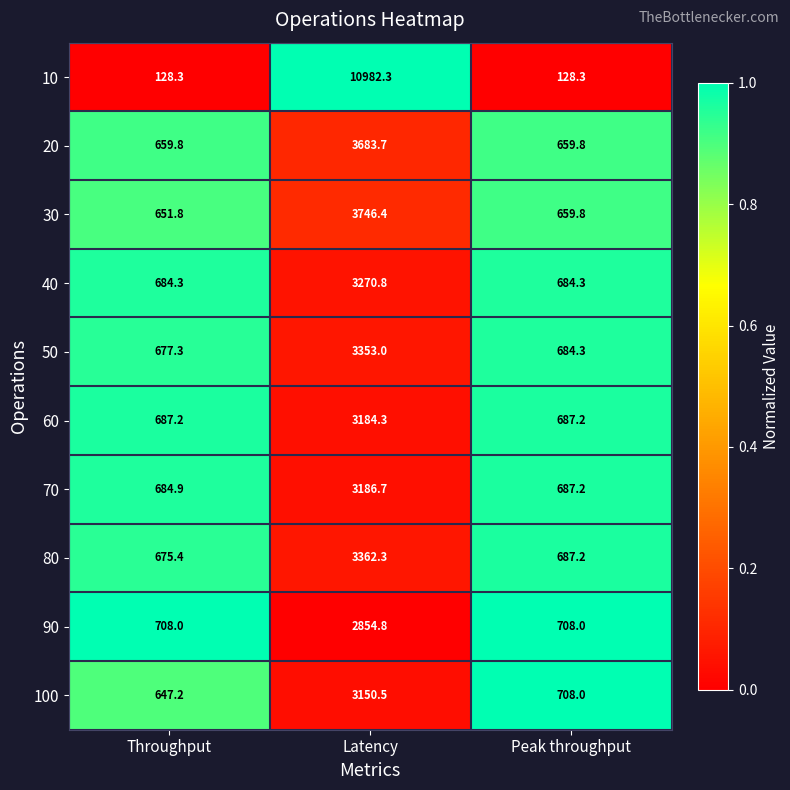

What is the highest value of the 100 series?

3150.5